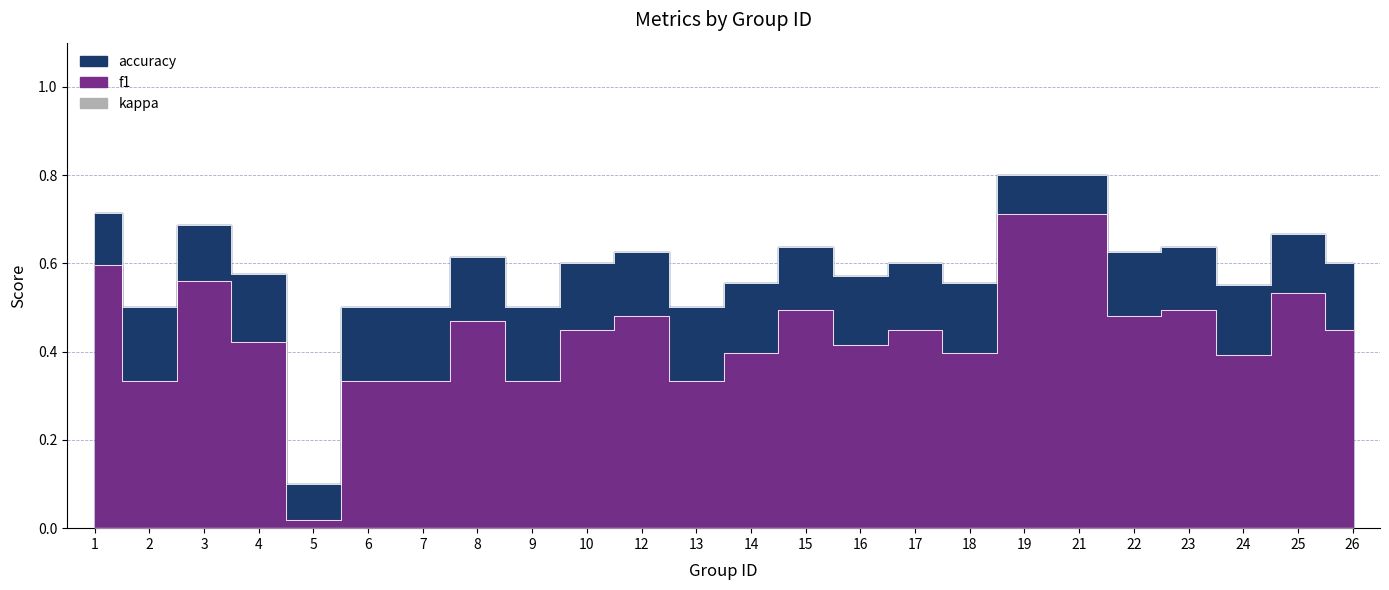

What is the average value of the accuracy series?

0.6